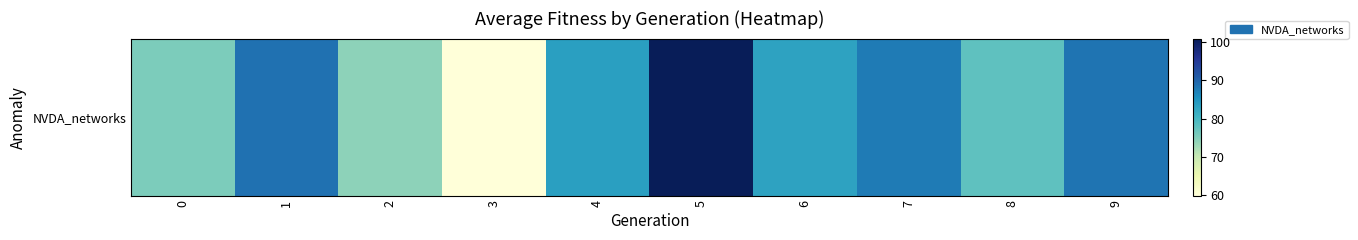

What is the change in value from 2 to 9?

+14.1